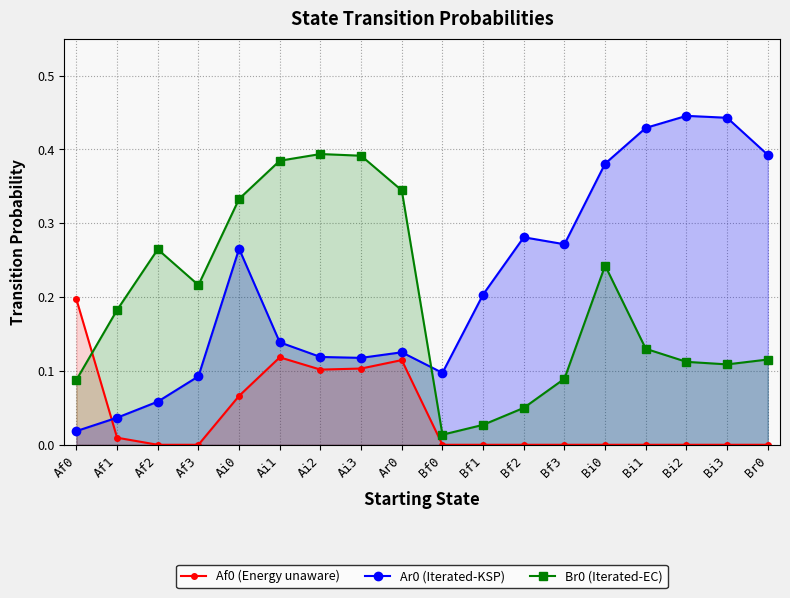

True or false: Ar0 (Iterated-KSP) has more than 2 points higher than both neighbors.

True